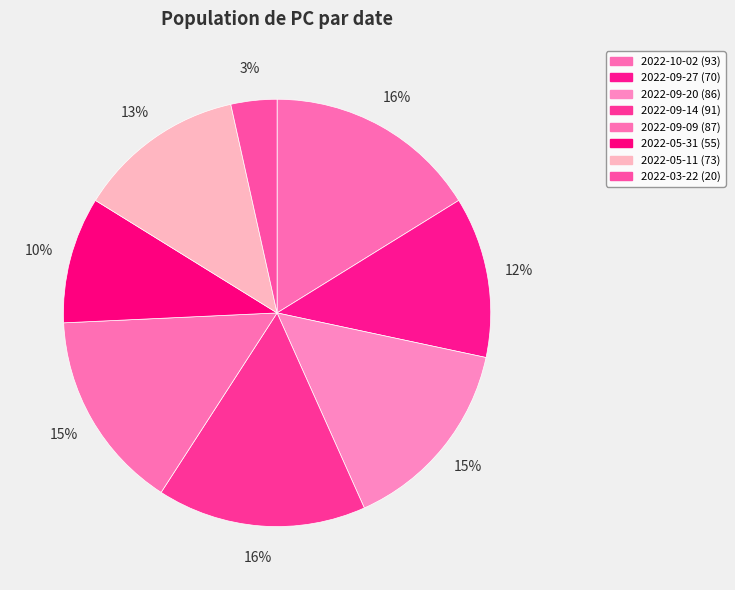

To the nearest percent, what percentage of the pie is 2022-10-02?

16%